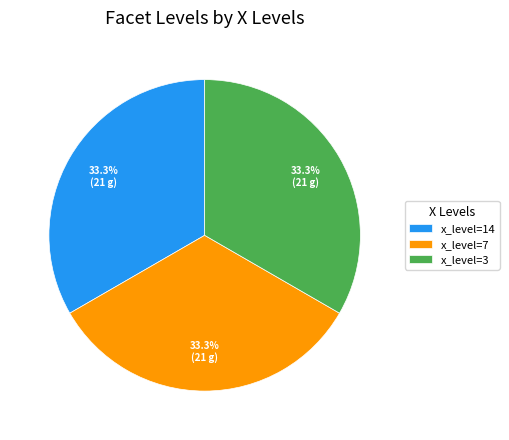

Approximately how many times larger is the value at x_level=7 compared to x_level=3?

1.0